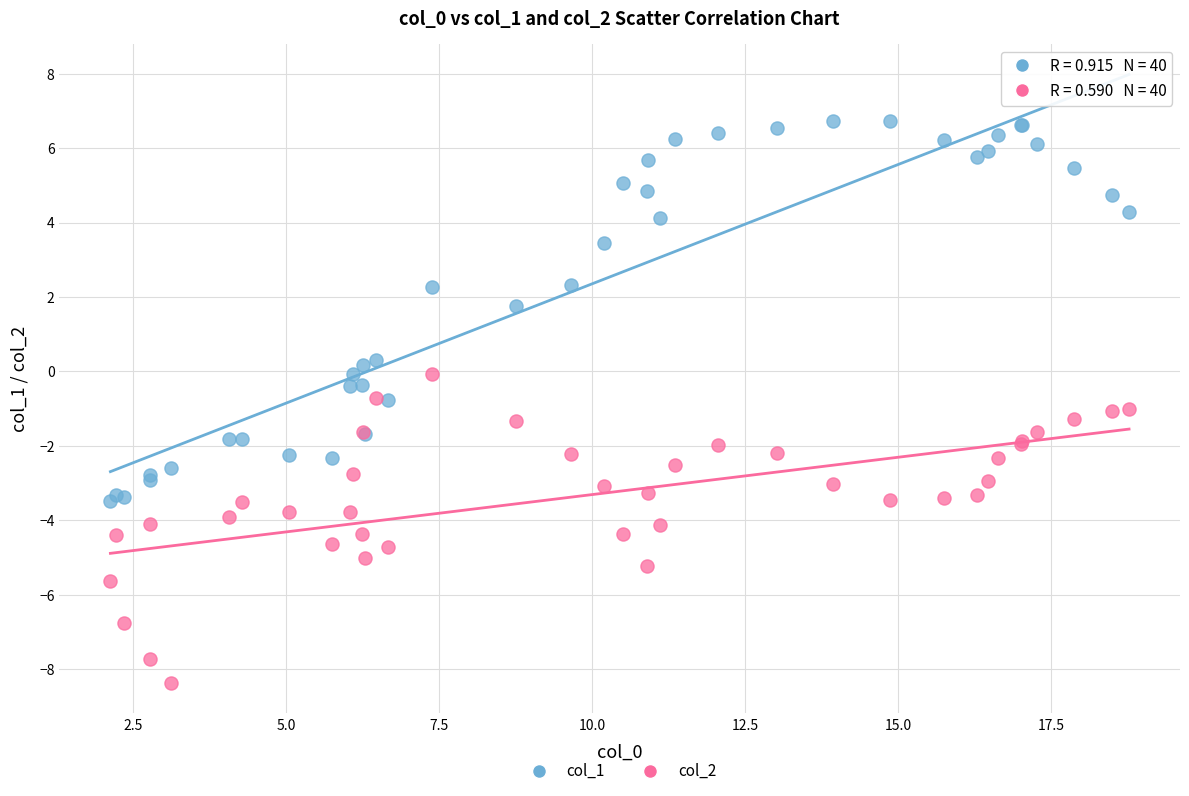

Which series has the widest spread of Y values?

col_1